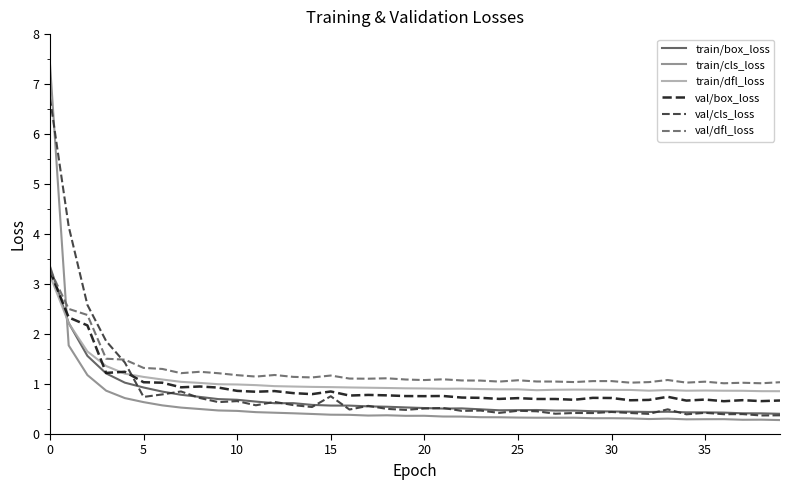

Which series ends up on top after the final intersection of train/dfl_loss and train/cls_loss?

train/dfl_loss